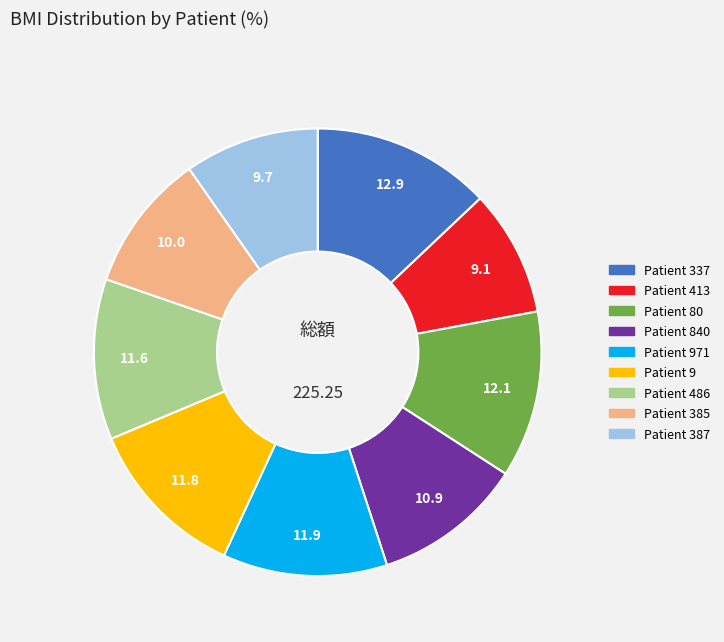

Is there a majority slice in this chart?

No